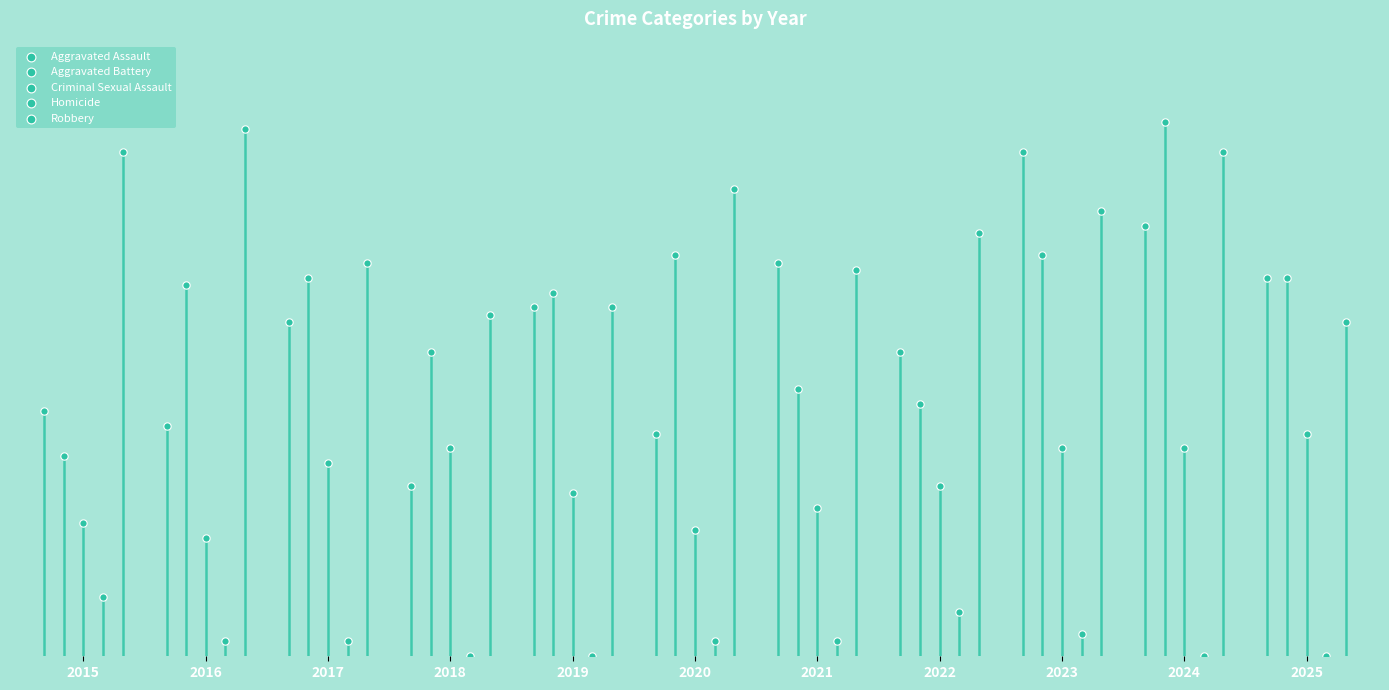

What are all the series names shown in the legend?

Aggravated Assault, Aggravated Battery, Criminal Sexual Assault, Homicide, Robbery